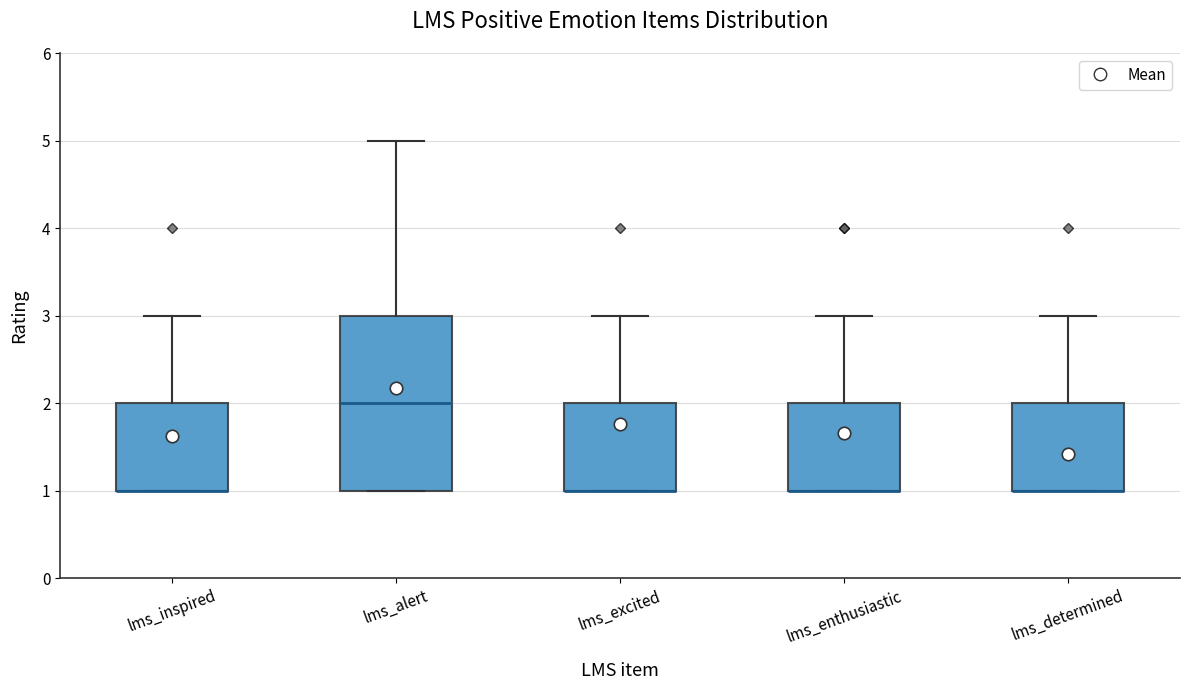

Where does the median line of the box for lms_alert sit on the y-axis? The values are not printed on the chart, so give them approximately, as read against the axis.

2